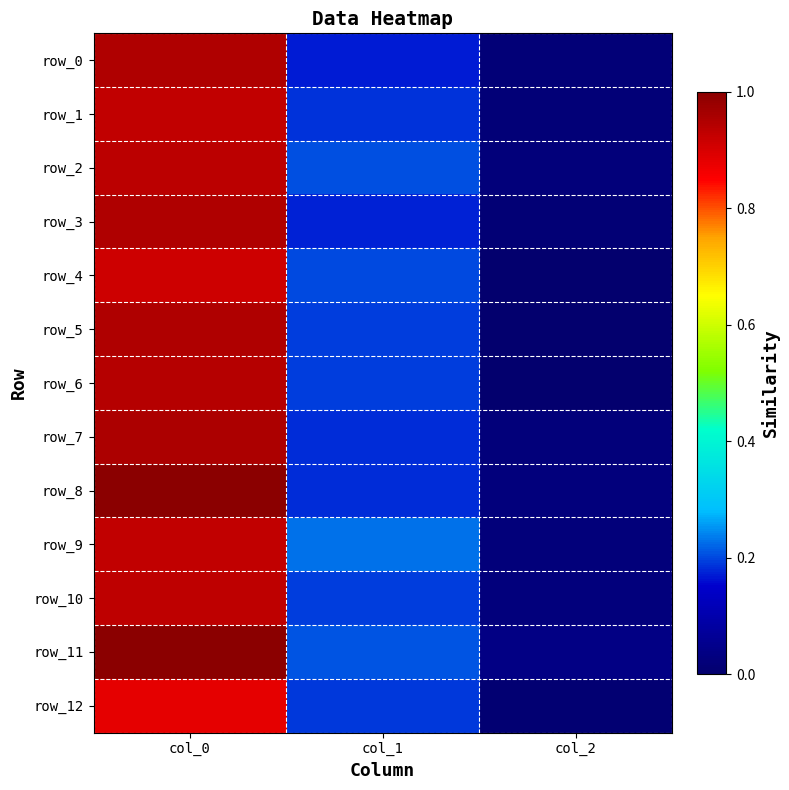

Which category has the lowest value in the row_12 series?

col_2